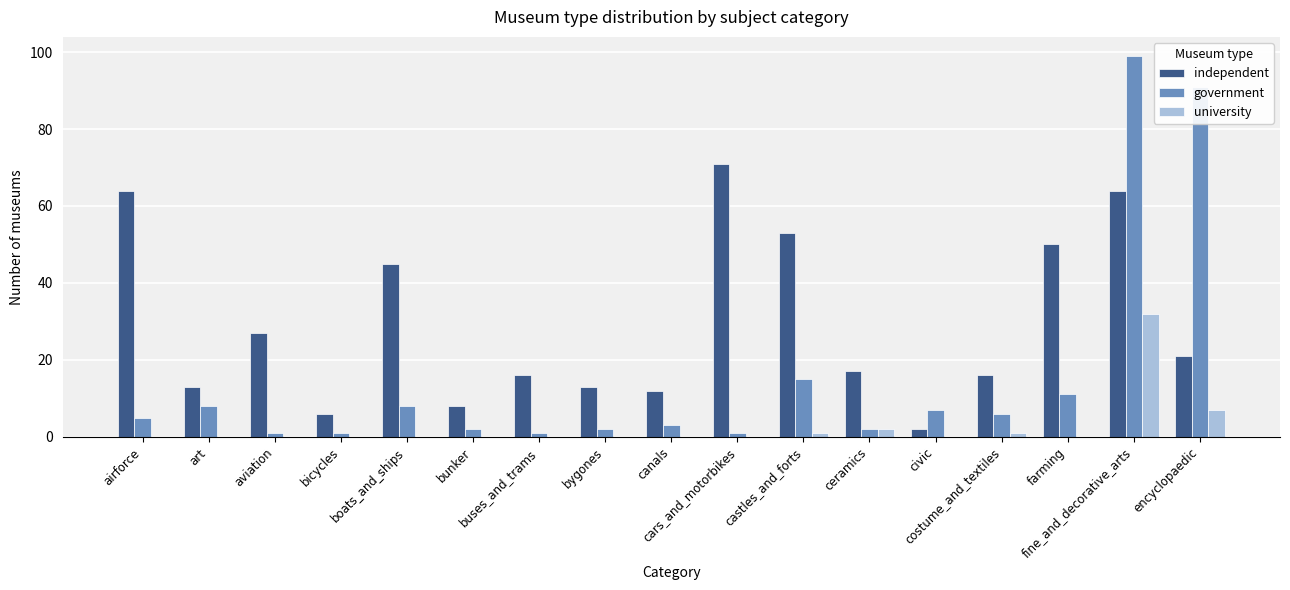

The value of university at airforce is 0. True or false?

True